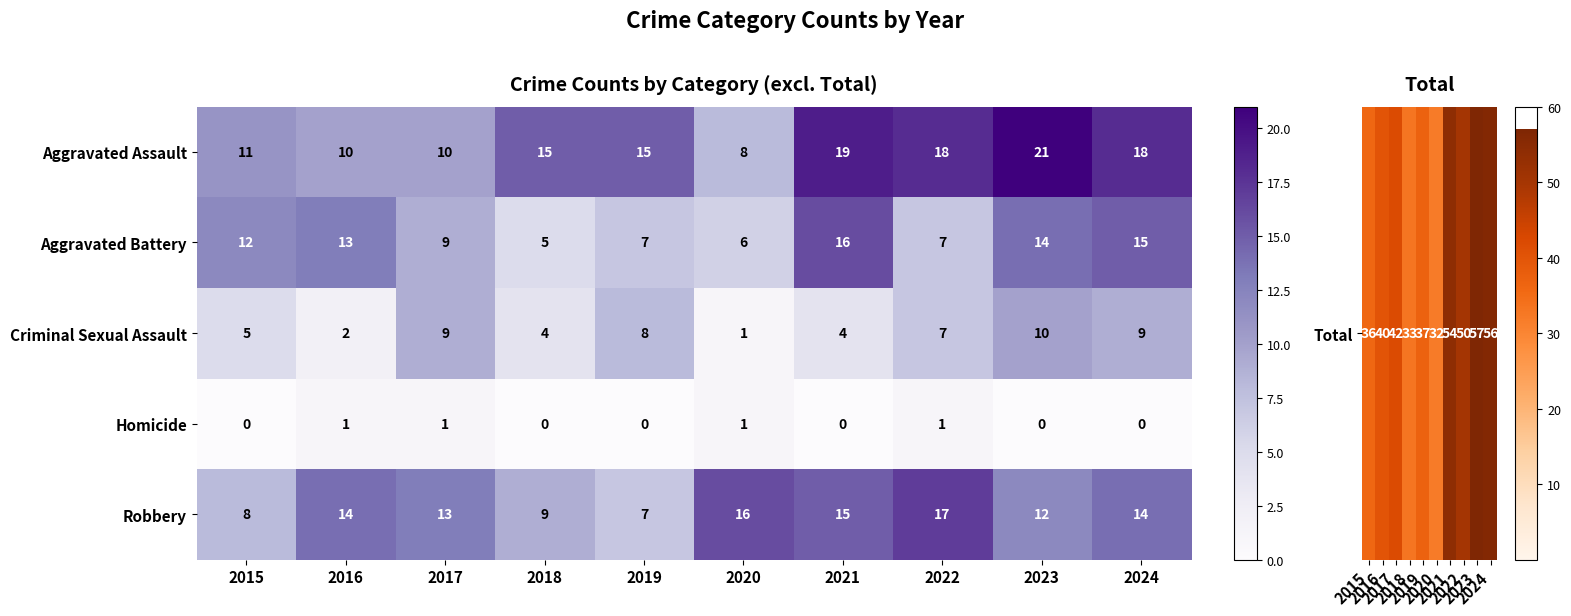

What is the difference between the Aggravated Assault values at 2020 and 2018?

7